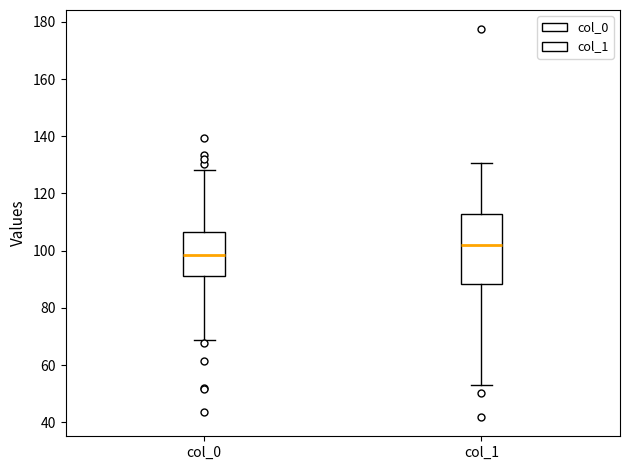

Which box's median line is the lowest?

col_0